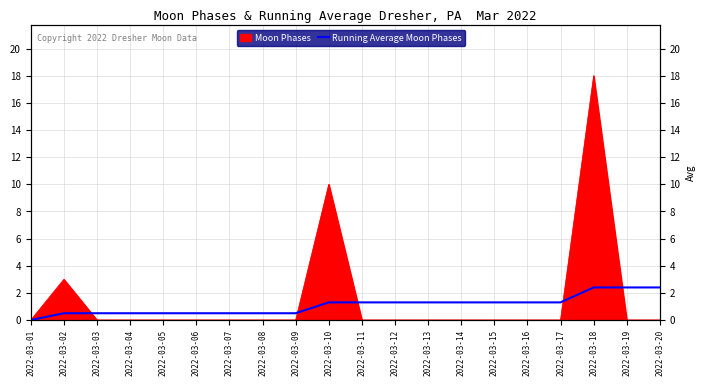

Reading left to right, list all the values displayed in this chart.

2022-03-01=0.0	2022-03-02=0.5	2022-03-03=0.5	2022-03-04=0.5	2022-03-05=0.5	2022-03-06=0.5	2022-03-07=0.5	2022-03-08=0.5	2022-03-09=0.5	2022-03-10=1.3	2022-03-11=1.3	2022-03-12=1.3	2022-03-13=1.3	2022-03-14=1.3	2022-03-15=1.3	2022-03-16=1.3	2022-03-17=1.3	2022-03-18=2.4	2022-03-19=2.4	2022-03-20=2.4